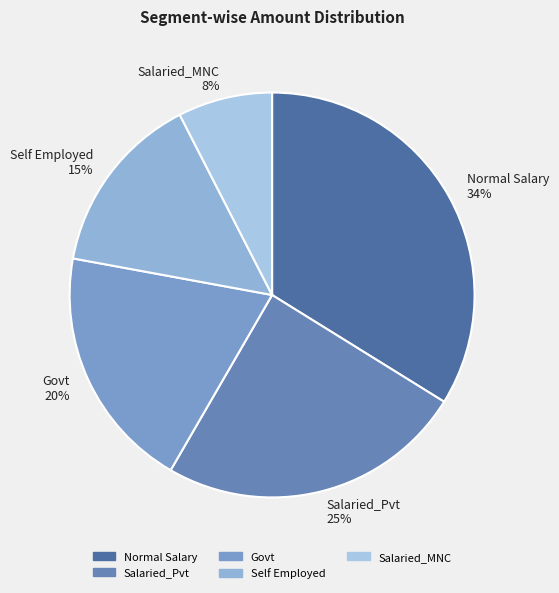

To the nearest percent, what percentage of the pie is Salaried_Pvt?

25%